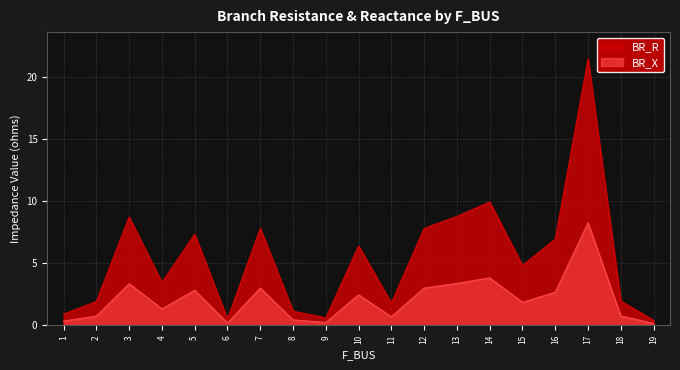

Reading right to left, list all the values displayed in this chart.

BR_R: 19=0.4	18=2.0	17=21.4	16=6.9	15=4.8	14=9.9	13=8.8	12=7.8	11=1.8	10=6.4	9=0.6	8=1.1	7=7.8	6=0.5	5=7.3	4=3.4	3=8.7	2=1.9	1=0.9
BR_X: 19=0.2	18=0.8	17=8.2	16=2.7	15=1.9	14=3.8	13=3.4	12=3.0	11=0.7	10=2.5	9=0.2	8=0.4	7=3.0	6=0.2	5=2.8	4=1.3	3=3.4	2=0.7	1=0.3